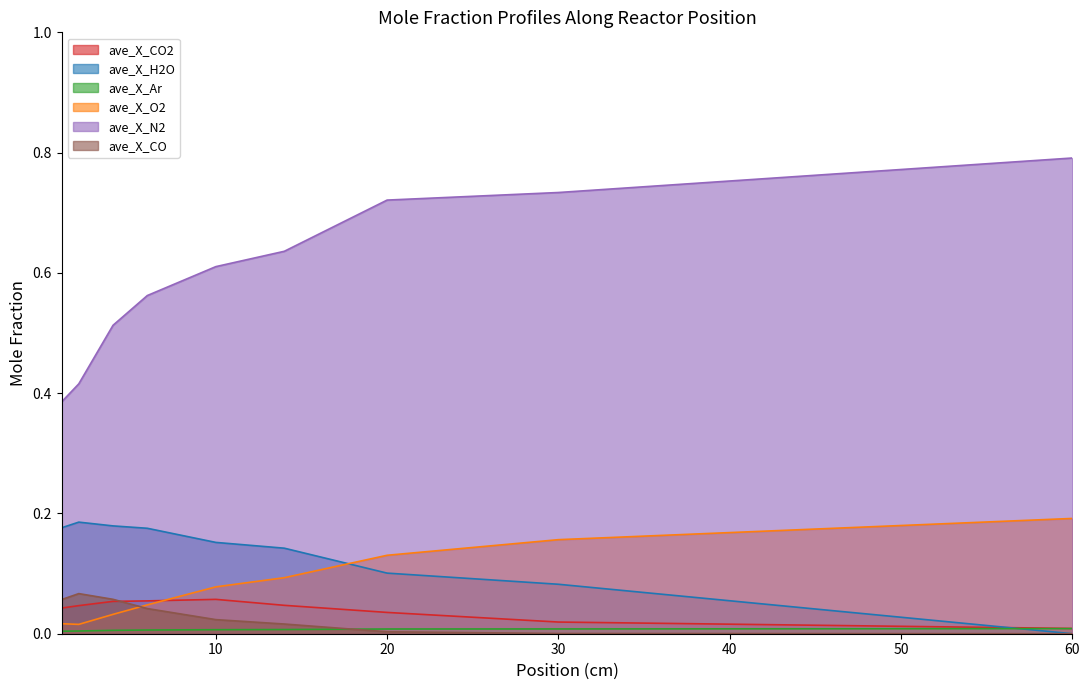

What are all the series names shown in the legend?

ave_X_CO2, ave_X_H2O, ave_X_Ar, ave_X_O2, ave_X_N2, ave_X_CO